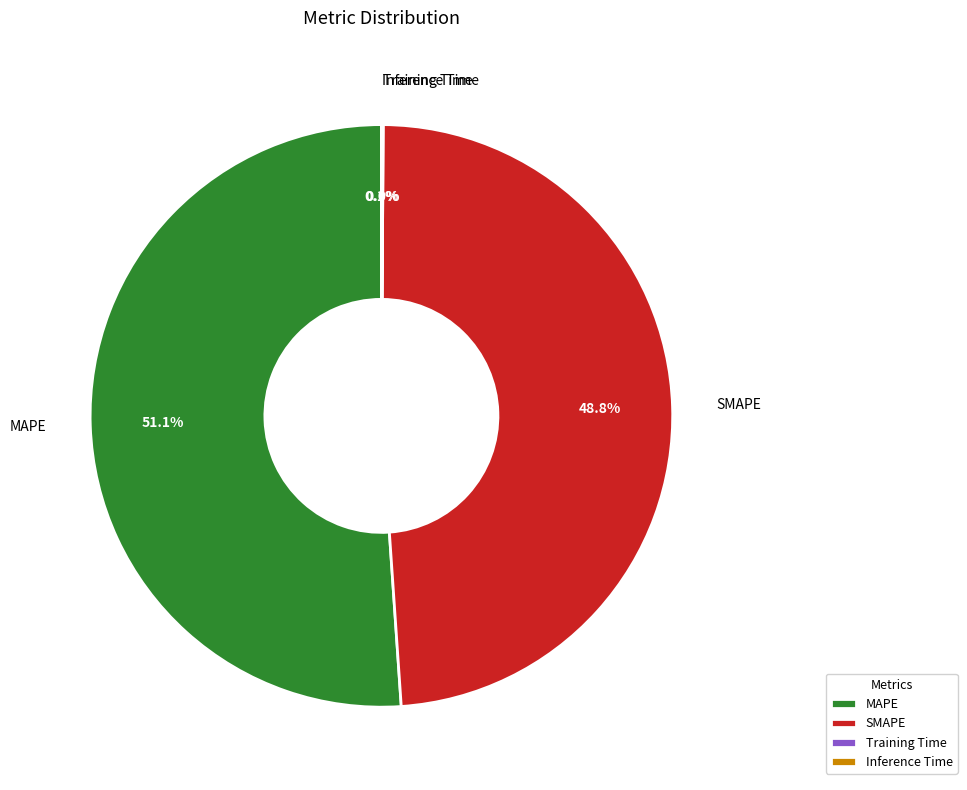

Is there any slice that represents more than half of the pie?

Yes